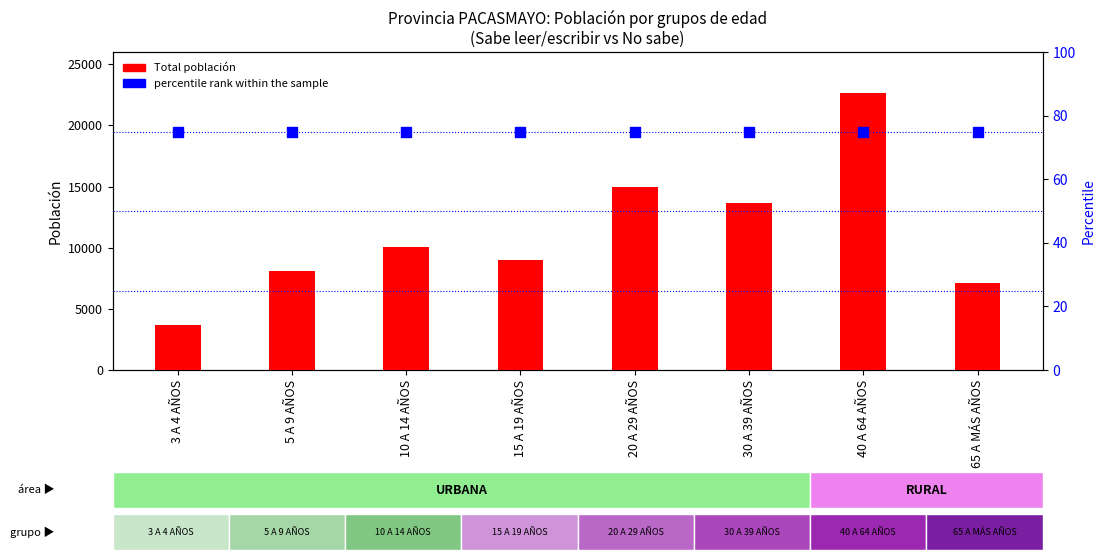

Is the value of Total población at 10 A 14 AÑOS greater than the value of percentile rank within the sample at 15 A 19 AÑOS?

Yes